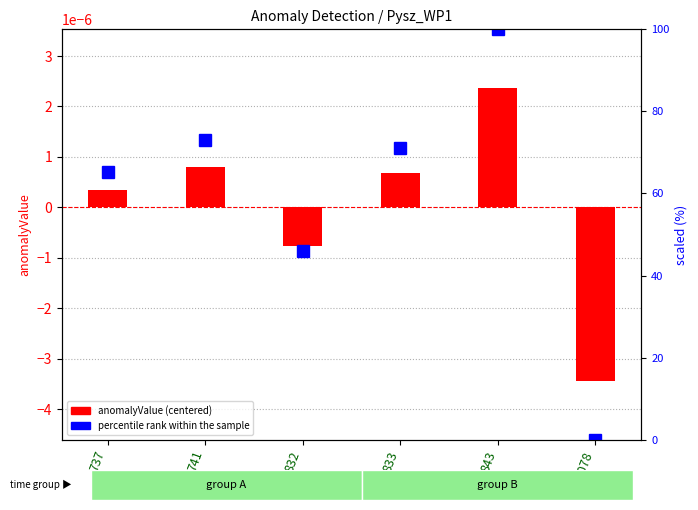

Where is percentile rank within the sample nearest to the value 50?

832